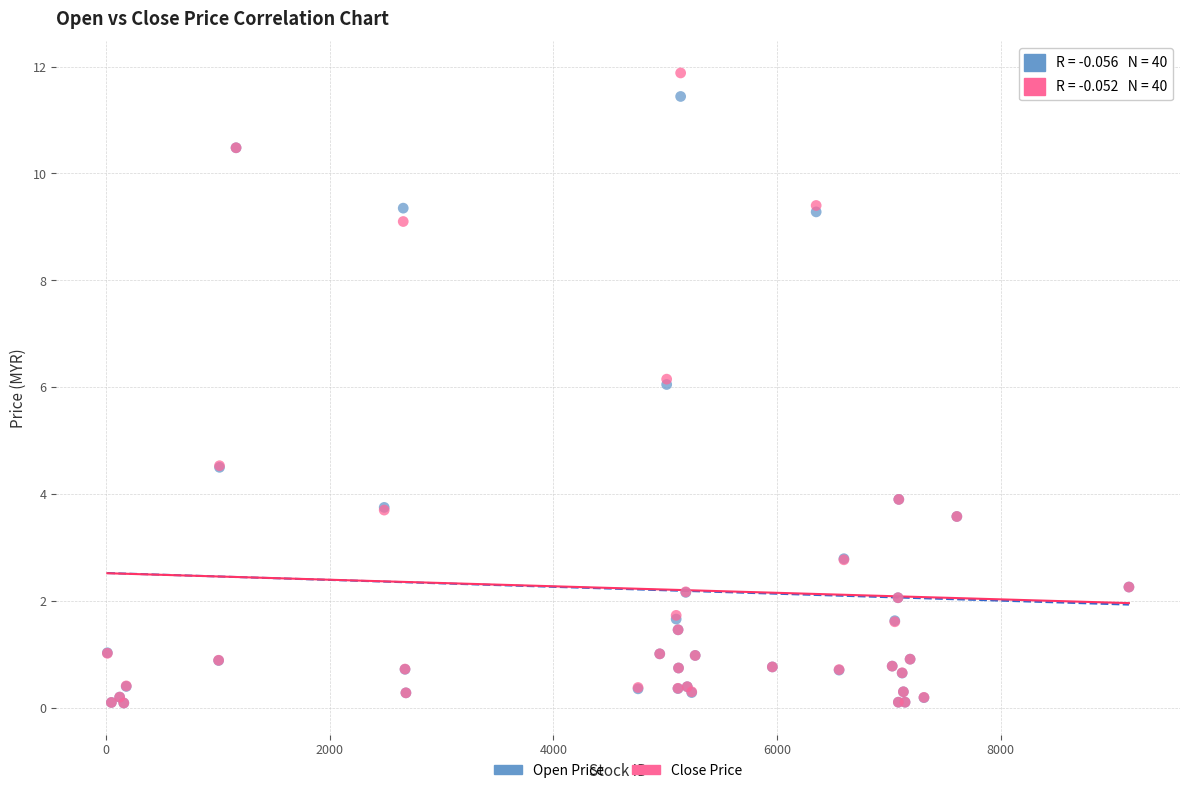

Which series has the widest spread of Y values?

Close Price